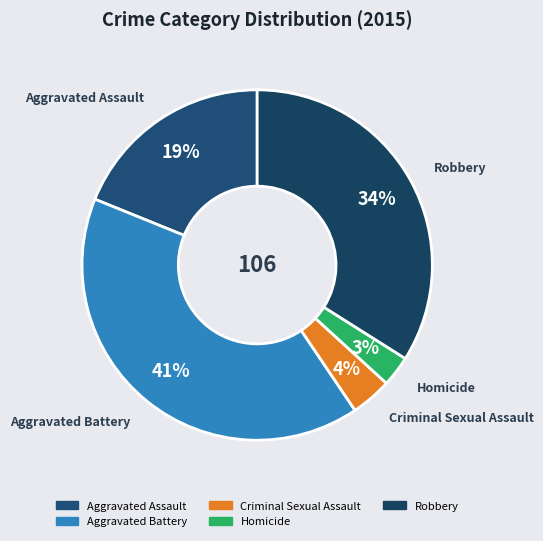

Is it true that Homicide is 16% of the pie?

False